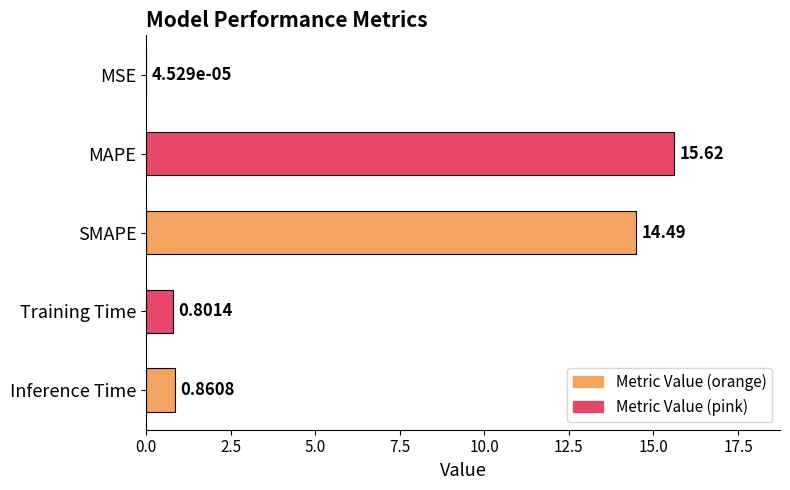

What is the change in value from MSE to SMAPE?

+14.5